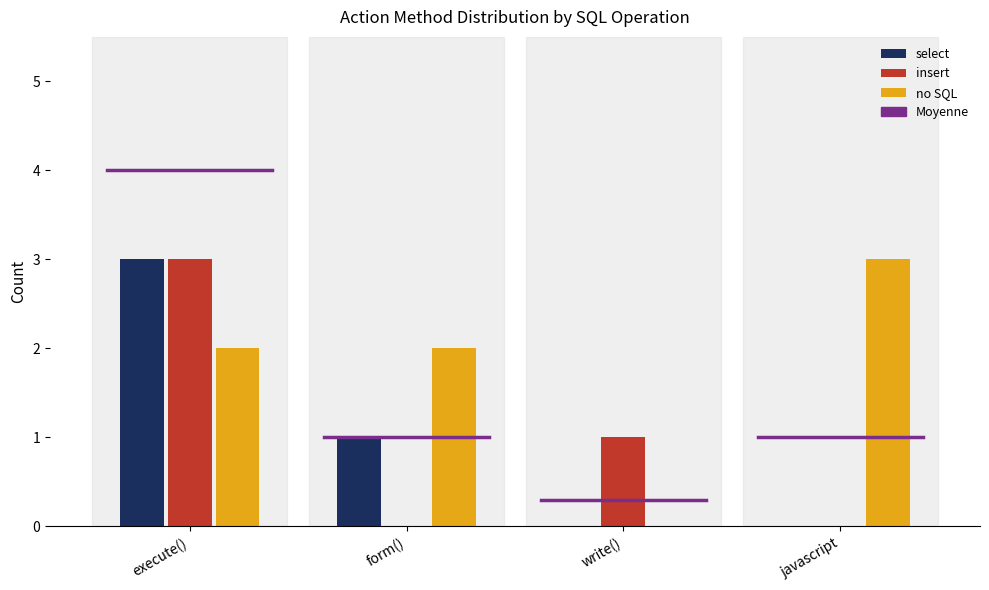

Is it true that select equals -2 at write()?

False